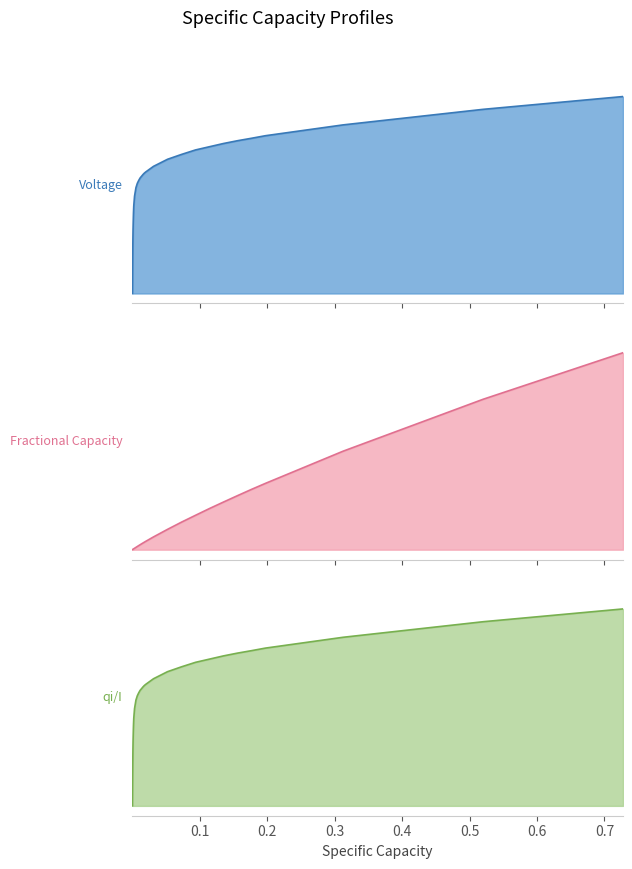

How many lines are shown in the chart?

3